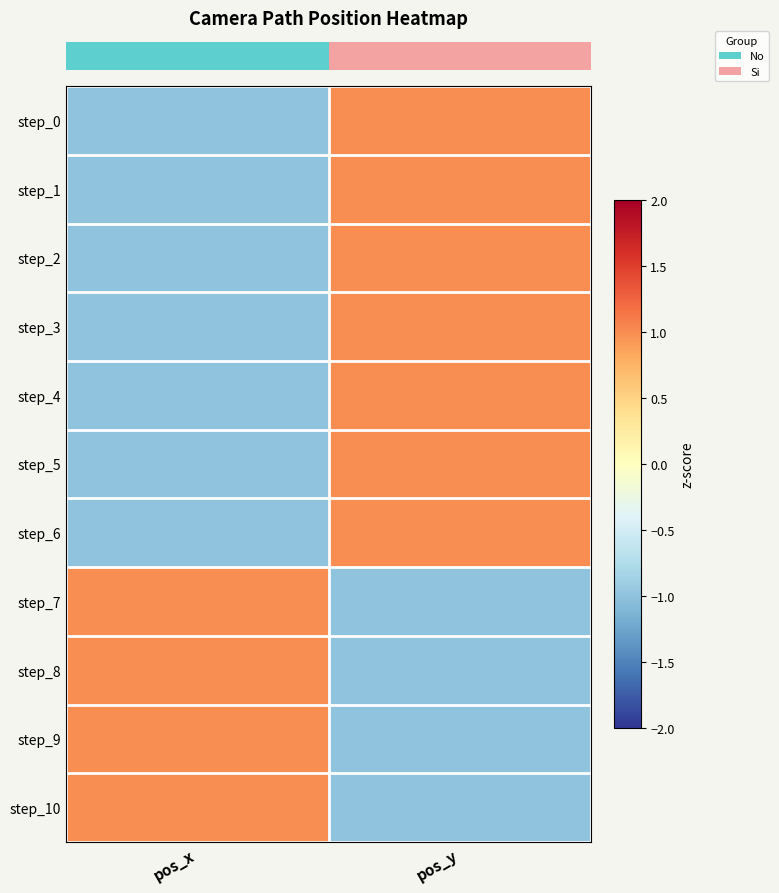

What is the difference between the highest and lowest values at pos_x?

2.0